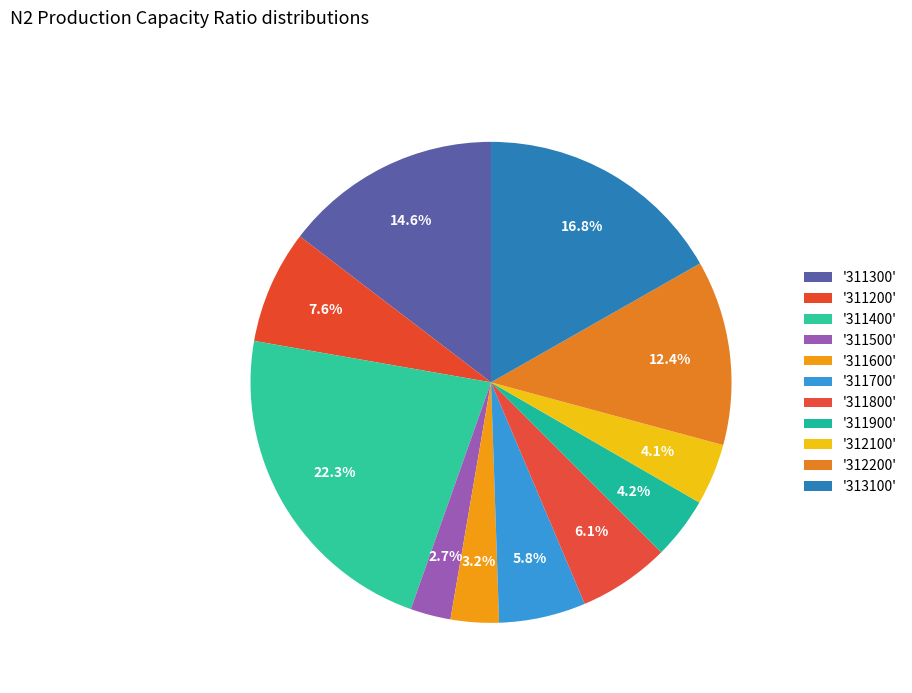

To the nearest percent, what is the average slice percentage?

9%